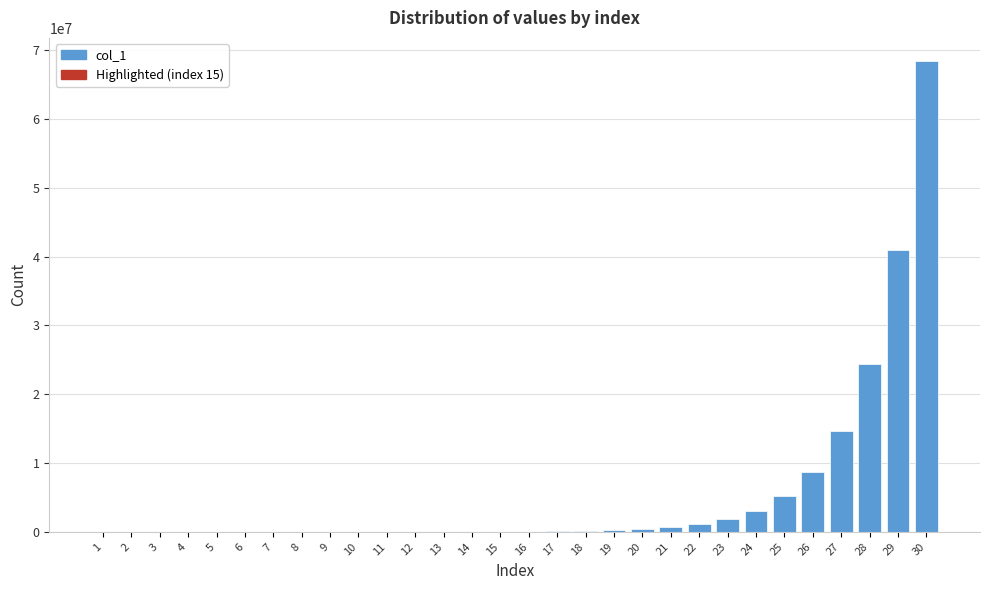

The value at 28 is 16029488. True or false?

False